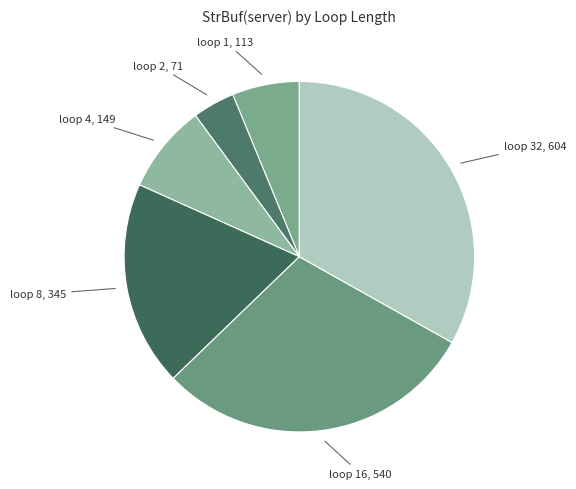

To the nearest percent, what is the difference between the largest and smallest slice percentages?

29%